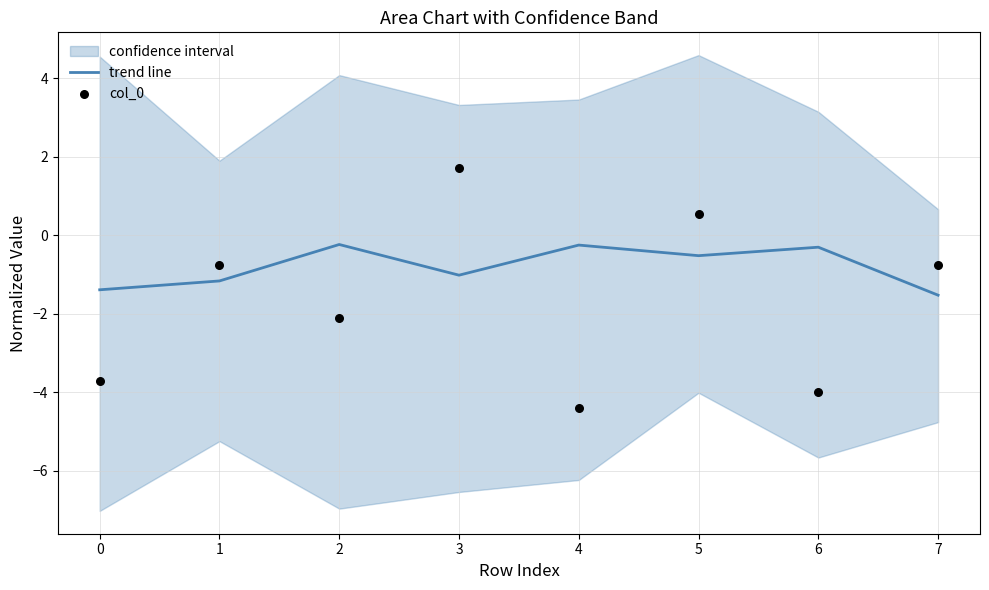

What is the minimum value for trend line?

-1.5